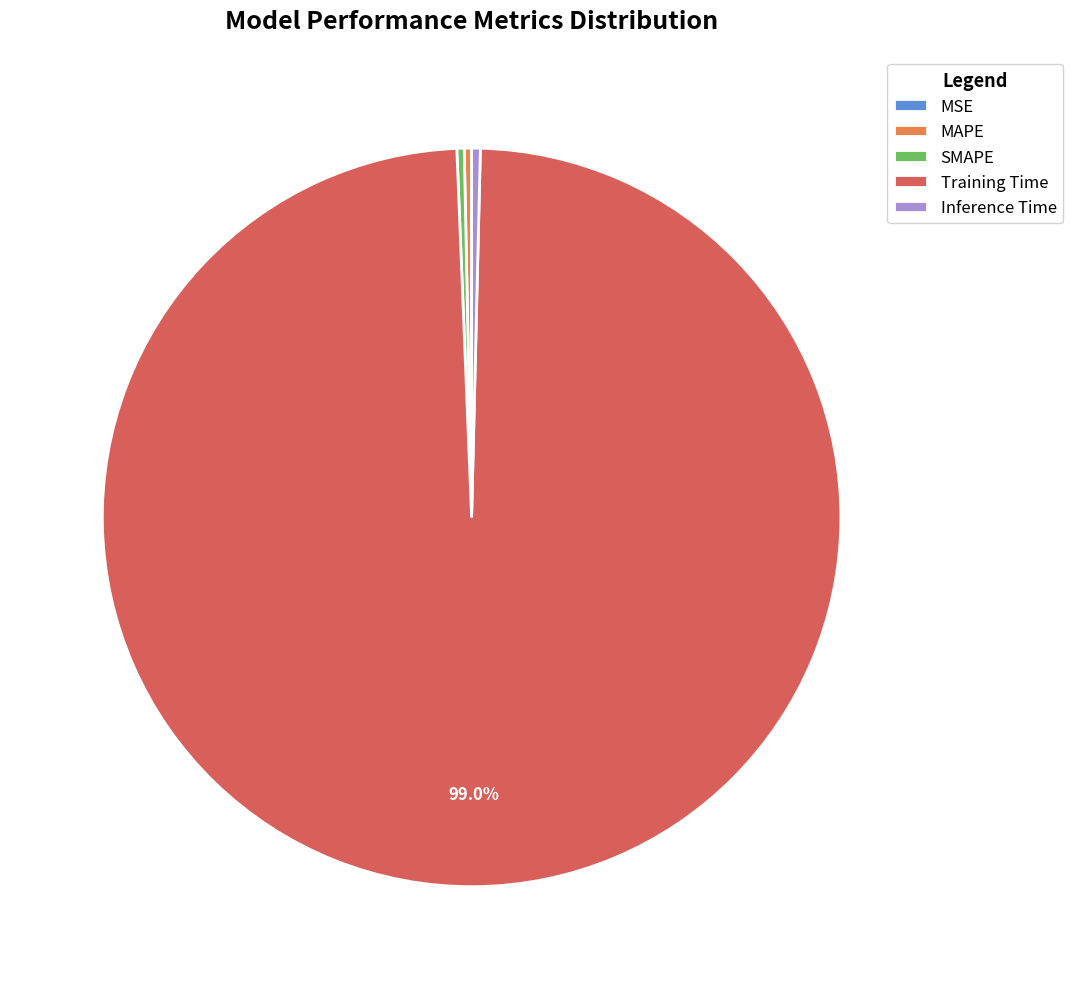

Is there any slice that represents more than half of the pie?

Yes